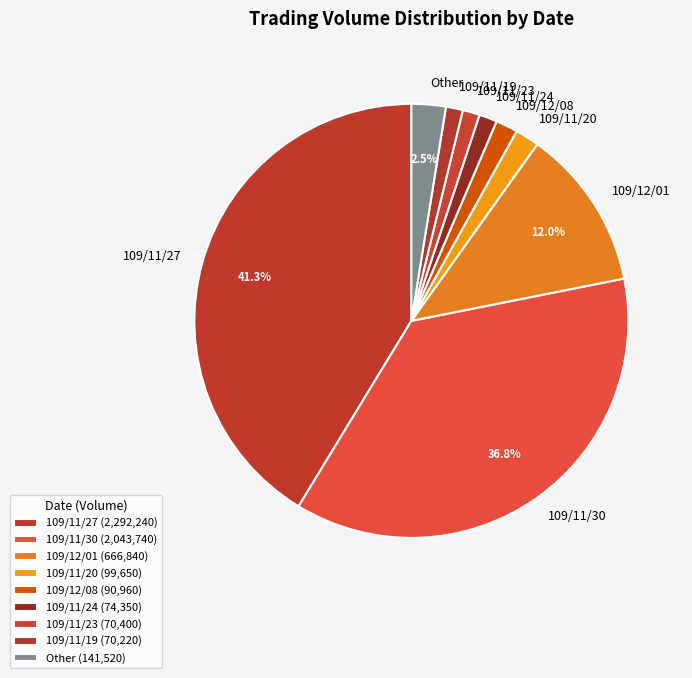

Do 109/11/20 and 109/11/30 together represent more than half of the pie?

No